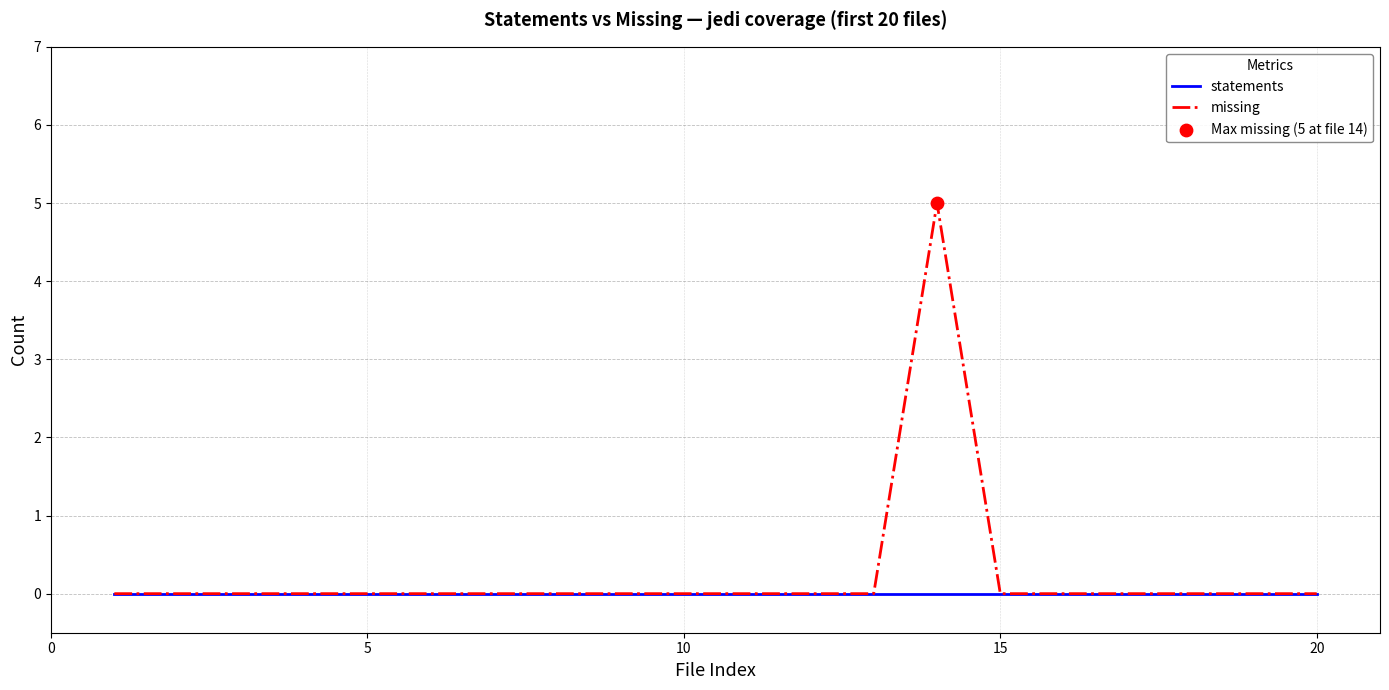

Which series has the widest spread of values?

missing